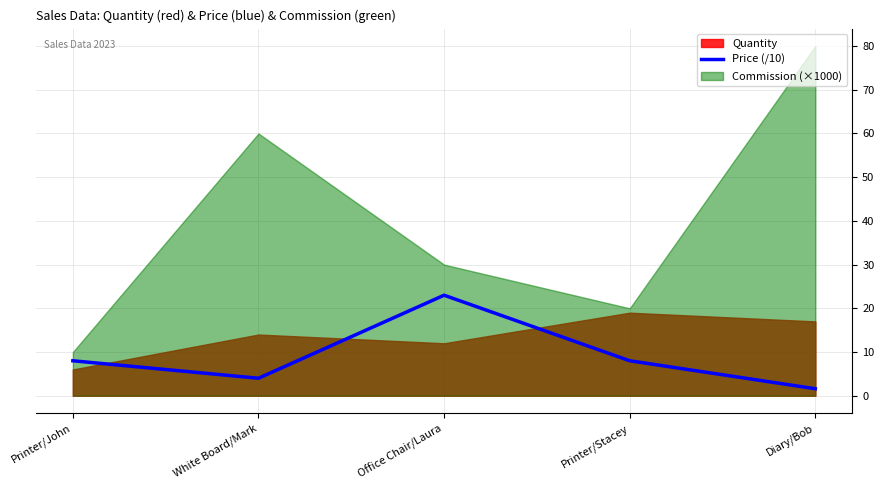

What is the change in value from Printer/John to Diary/Bob?

-6.4